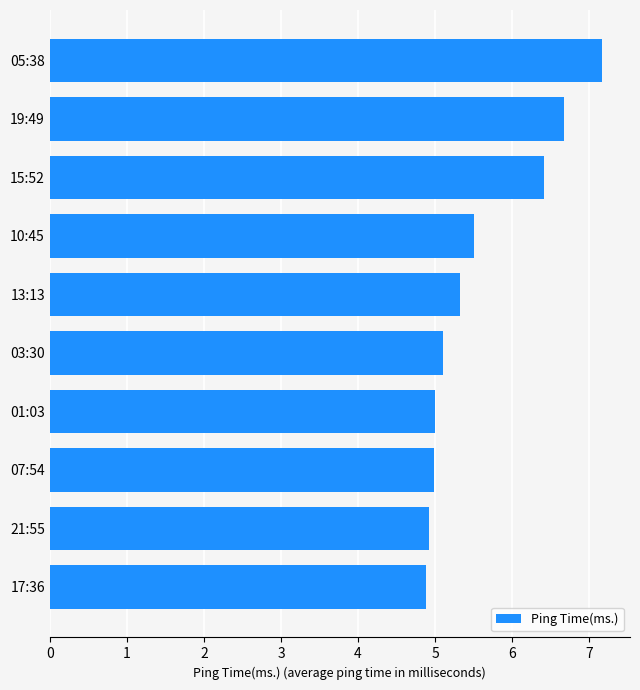

How many categories are shown in the chart?

10